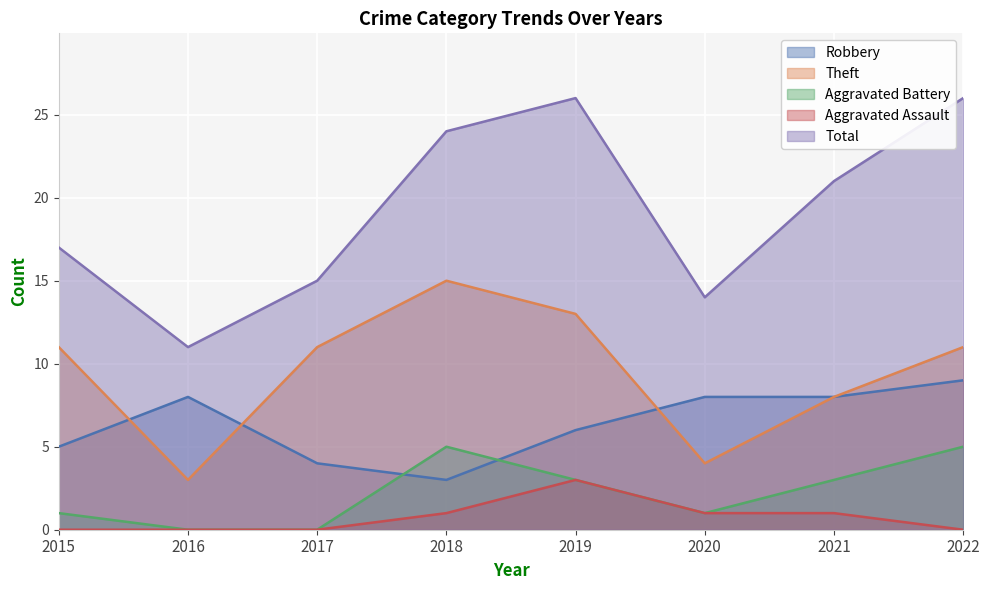

True or false: Aggravated Battery has a value of 2 at 2016.

False